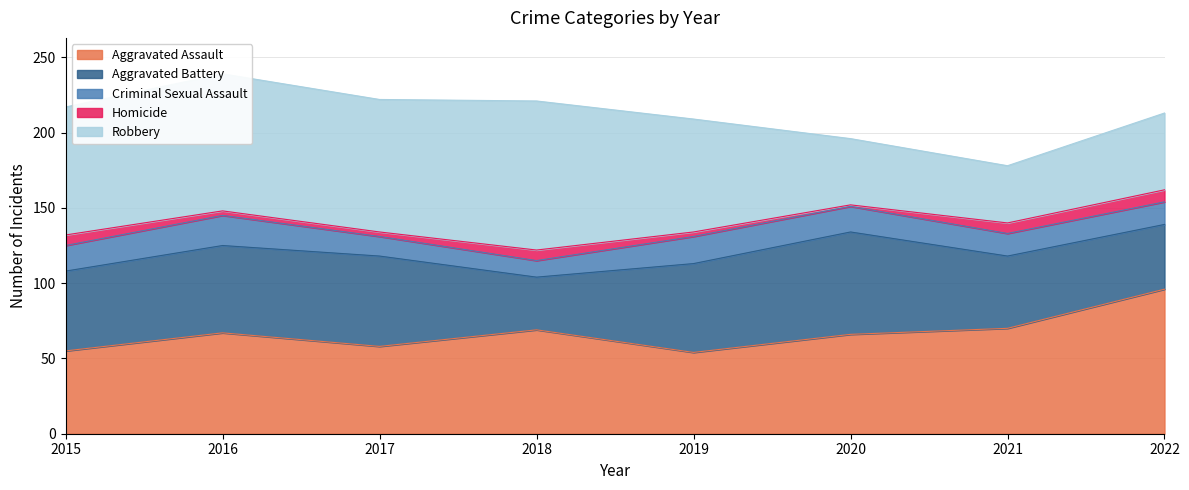

What is the smallest value displayed?

1